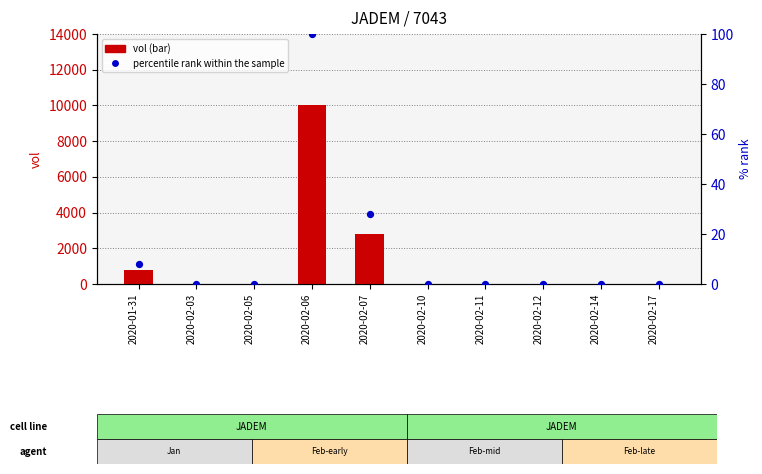

Which series contains the lowest Y value?

vol